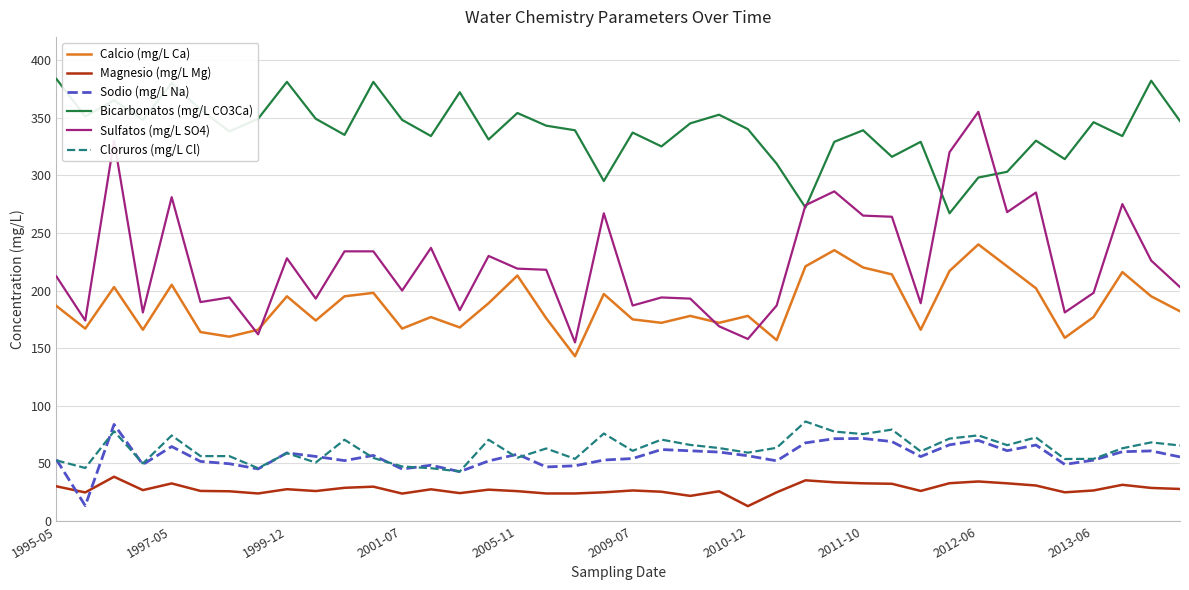

Is this an area chart (filled region under the line)?

No